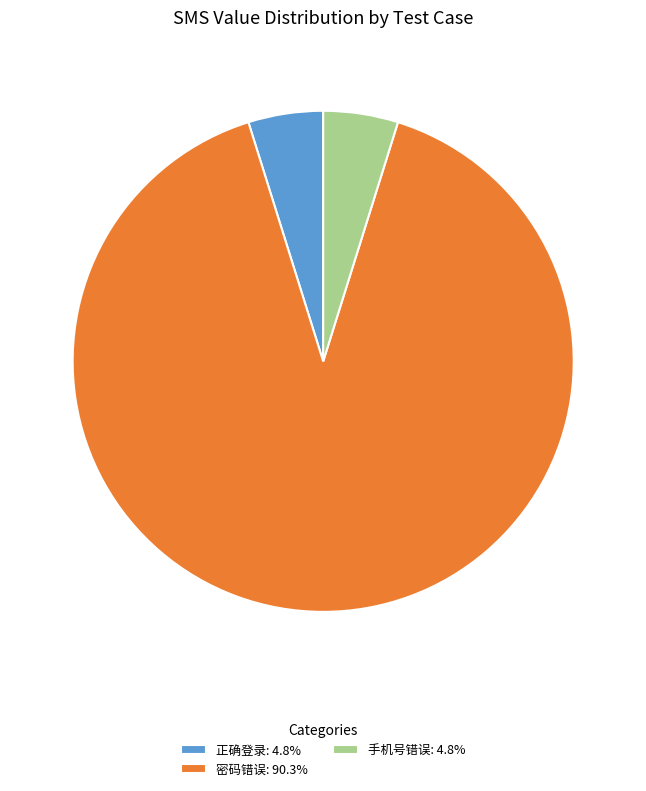

Which slice is the largest?

密码错误